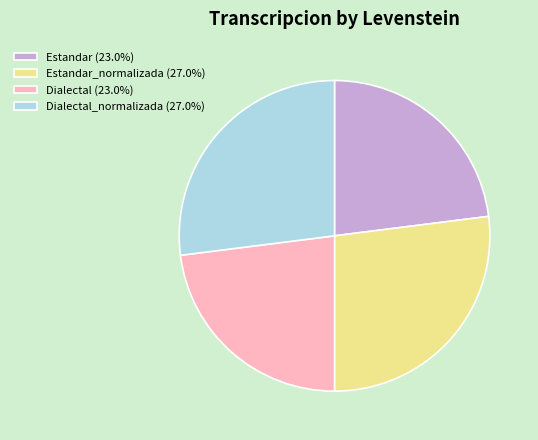

What is the ratio of the value at Estandar (23.0%) to the value at Dialectal_normalizada (27.0%)?

0.9